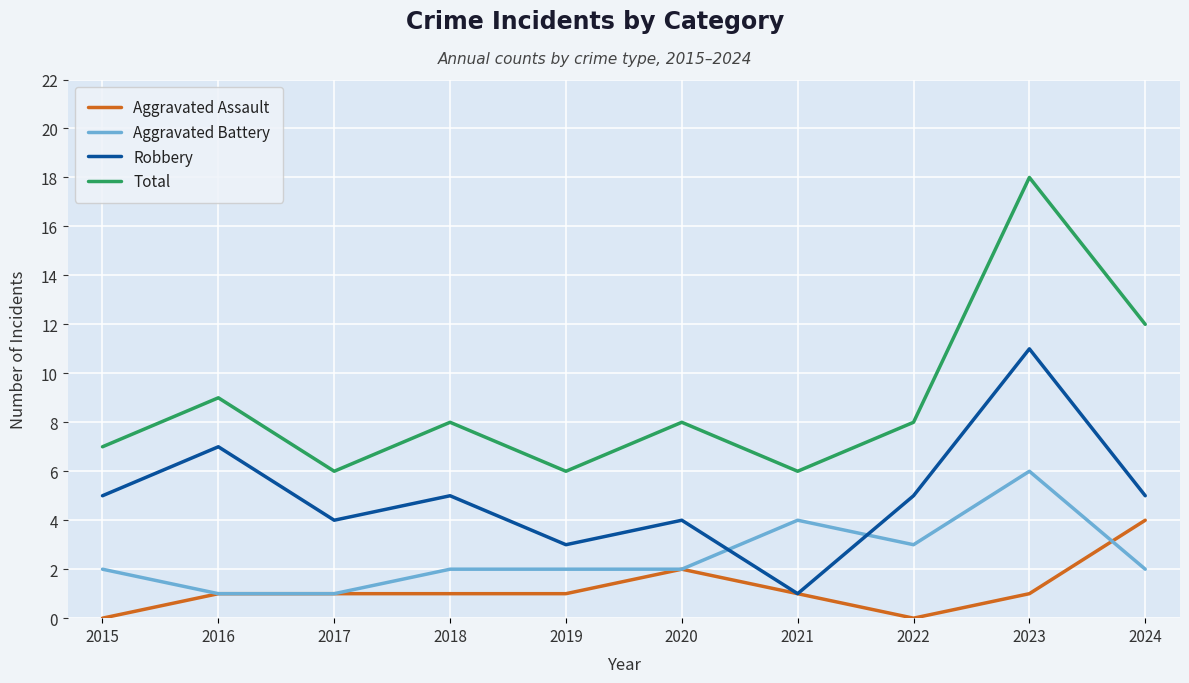

What is the difference between the second highest and minimum values in the Aggravated Assault series?

2